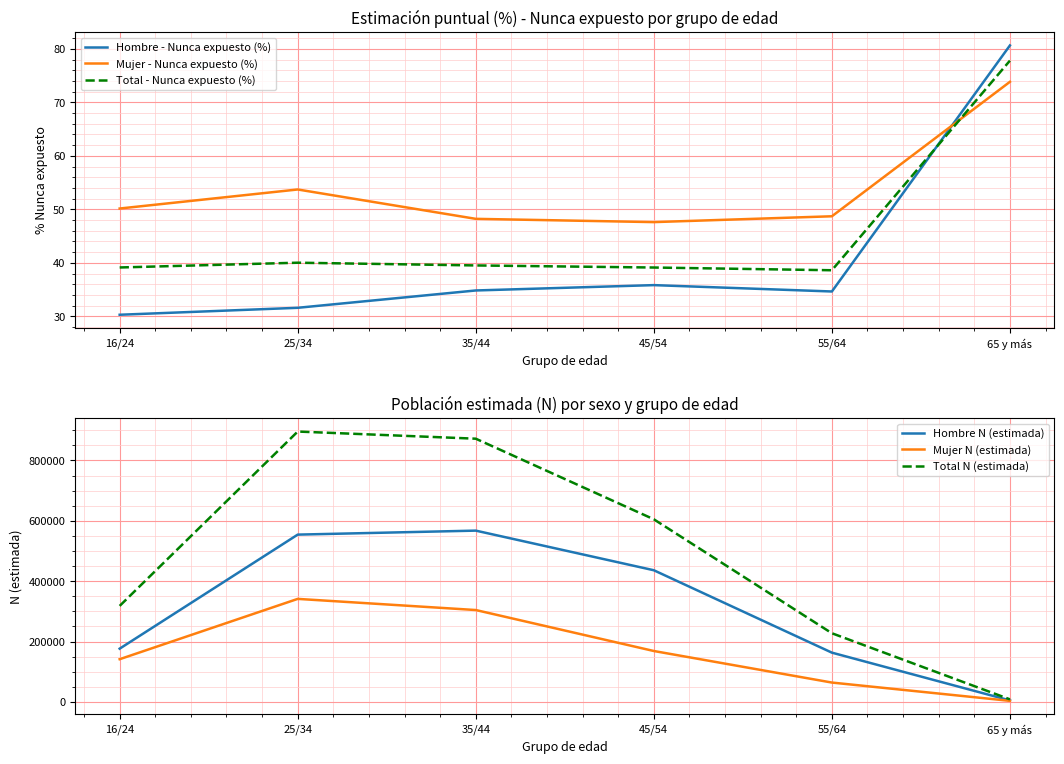

Is the value of Mujer - Nunca expuesto (%) at 25/34 greater than the value of Hombre - Nunca expuesto (%) at 16/24?

Yes